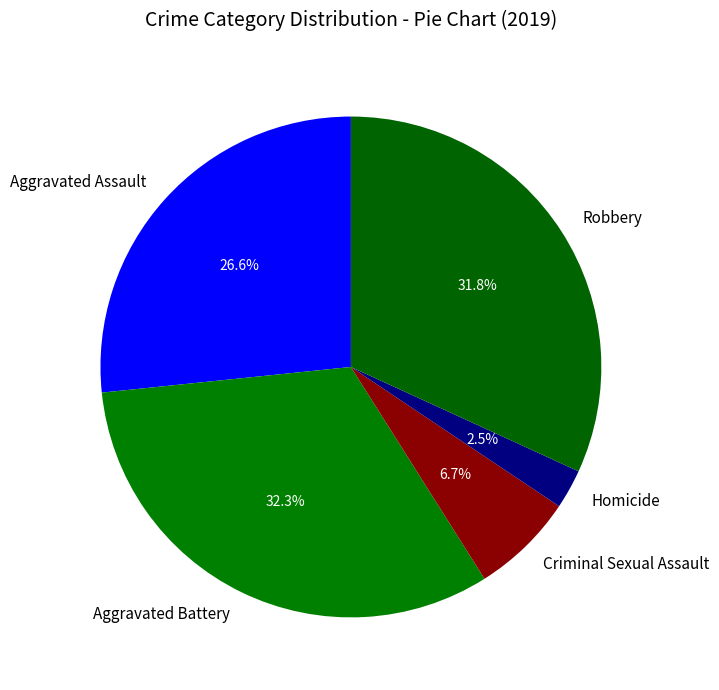

Which slice is the smallest?

Homicide